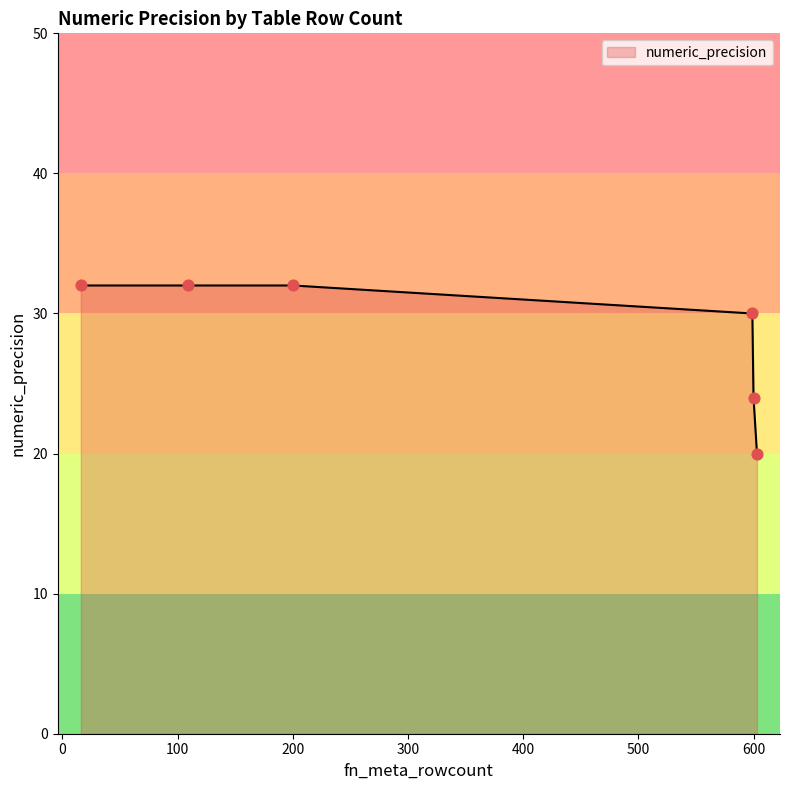

What is the minimum value shown in the chart?

20